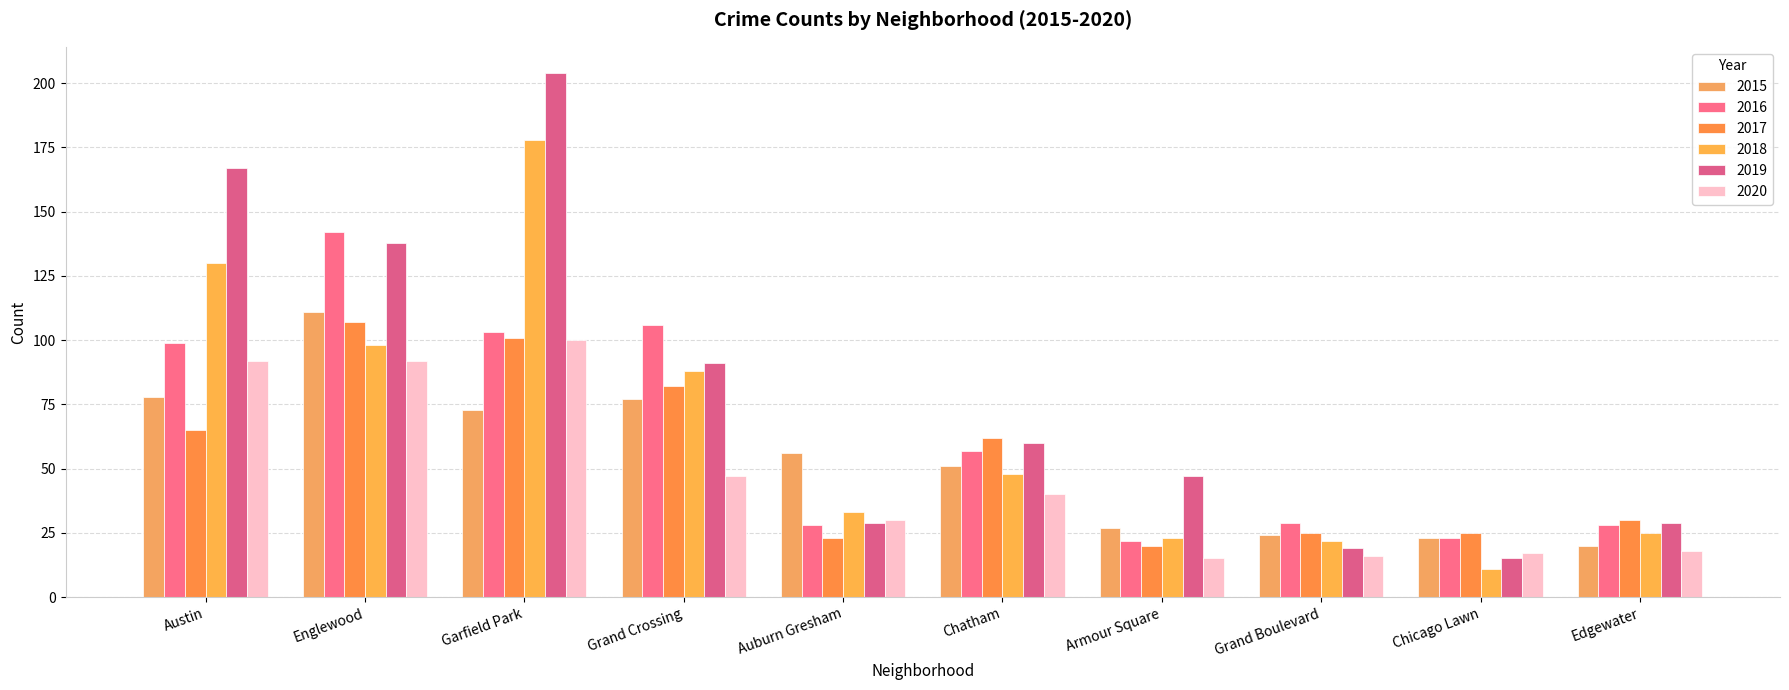

Reading left to right, transcribe all the data shown in this chart.

2015: Austin=78	Englewood=111	Garfield Park=73	Grand Crossing=77	Auburn Gresham=56	Chatham=51	Armour Square=27	Grand Boulevard=24	Chicago Lawn=23	Edgewater=20
2016: Austin=99	Englewood=142	Garfield Park=103	Grand Crossing=106	Auburn Gresham=28	Chatham=57	Armour Square=22	Grand Boulevard=29	Chicago Lawn=23	Edgewater=28
2017: Austin=65	Englewood=107	Garfield Park=101	Grand Crossing=82	Auburn Gresham=23	Chatham=62	Armour Square=20	Grand Boulevard=25	Chicago Lawn=25	Edgewater=30
2018: Austin=130	Englewood=98	Garfield Park=178	Grand Crossing=88	Auburn Gresham=33	Chatham=48	Armour Square=23	Grand Boulevard=22	Chicago Lawn=11	Edgewater=25
2019: Austin=167	Englewood=138	Garfield Park=204	Grand Crossing=91	Auburn Gresham=29	Chatham=60	Armour Square=47	Grand Boulevard=19	Chicago Lawn=15	Edgewater=29
2020: Austin=92	Englewood=92	Garfield Park=100	Grand Crossing=47	Auburn Gresham=30	Chatham=40	Armour Square=15	Grand Boulevard=16	Chicago Lawn=17	Edgewater=18